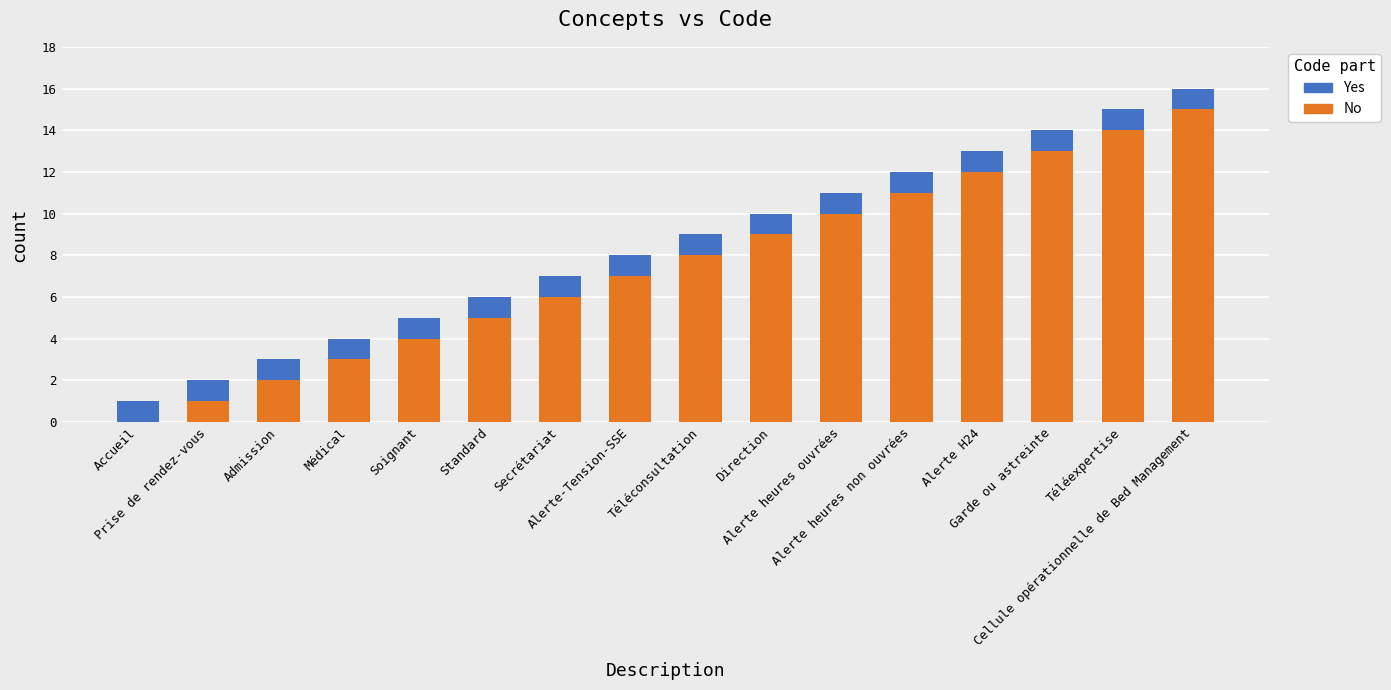

What is the sum of all No values?

120